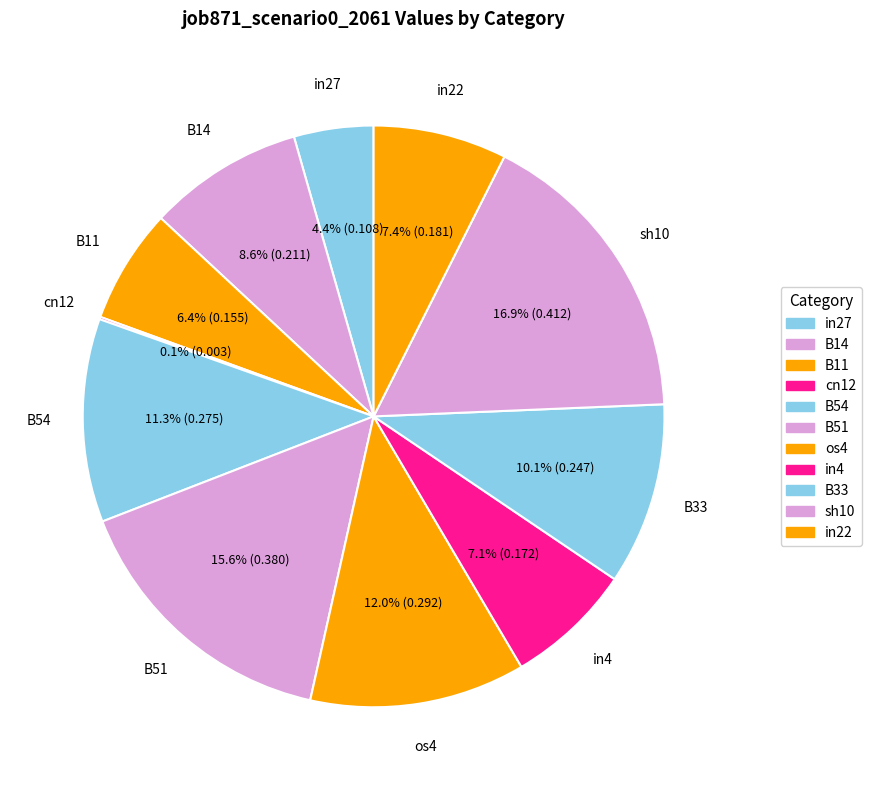

Is B33 the majority of the pie?

No